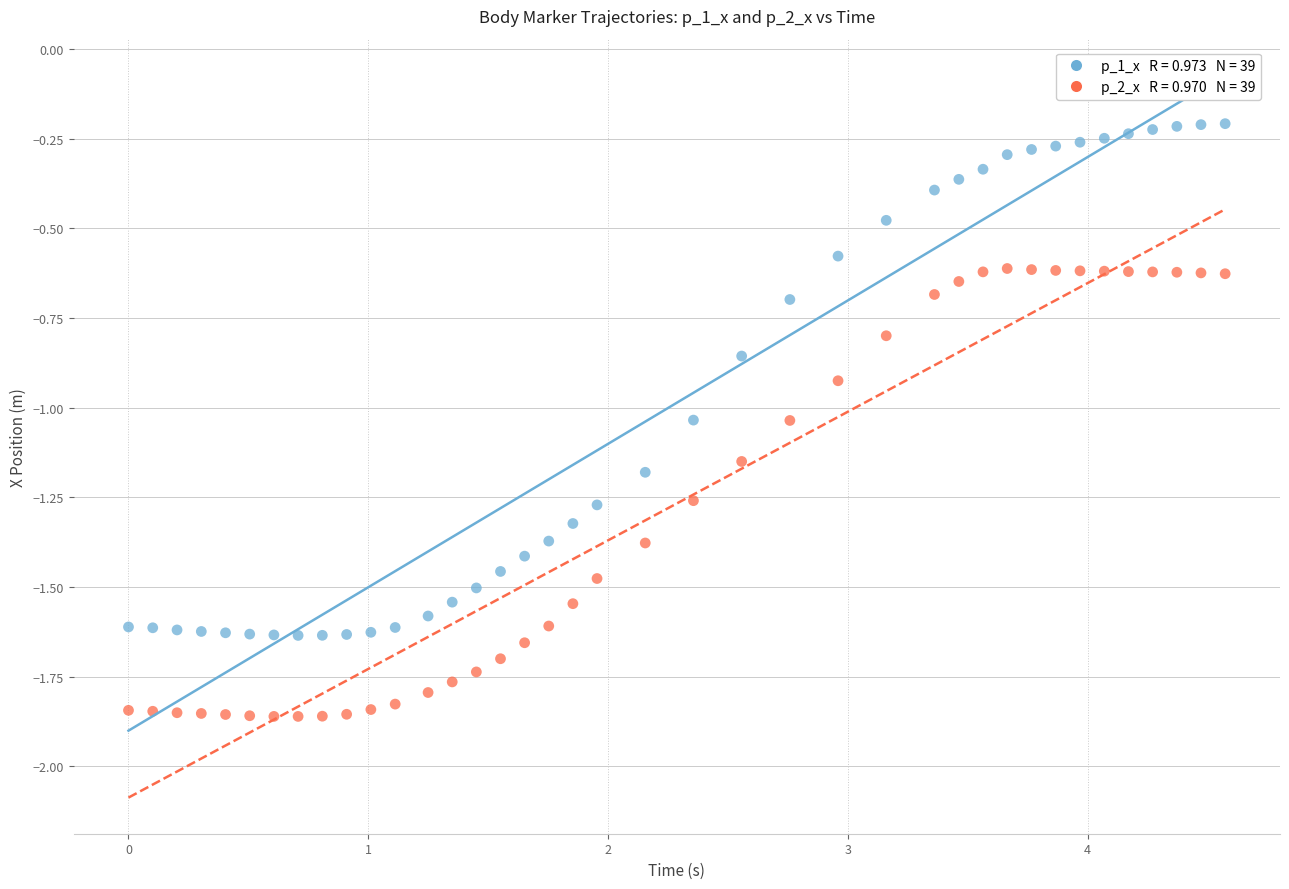

Across all data points, what is the range of Y values (max minus min)?

1.7